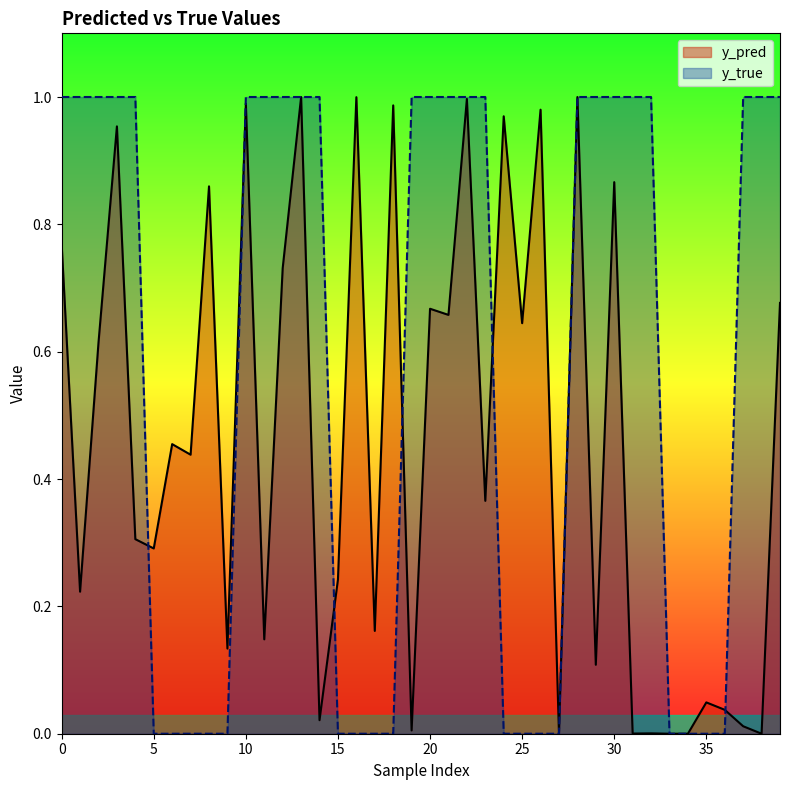

Which series changed the most between 1 and 14?

y_pred